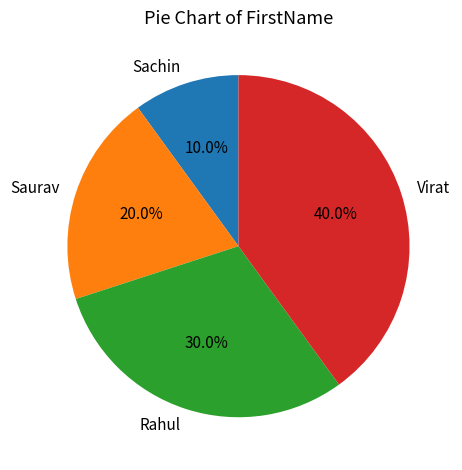

To the nearest percent, what is the difference between the Saurav and Rahul slice percentages?

10%